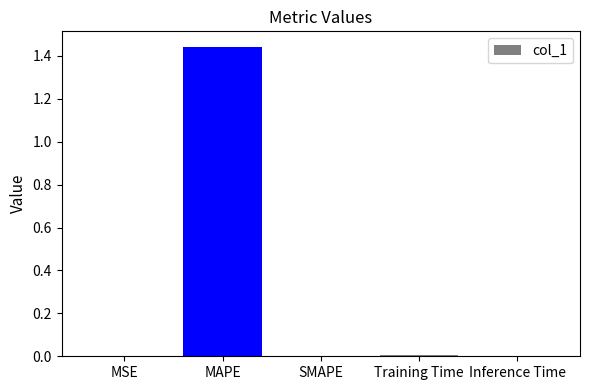

The chart shows a value of 0.6 at SMAPE. True or false?

False